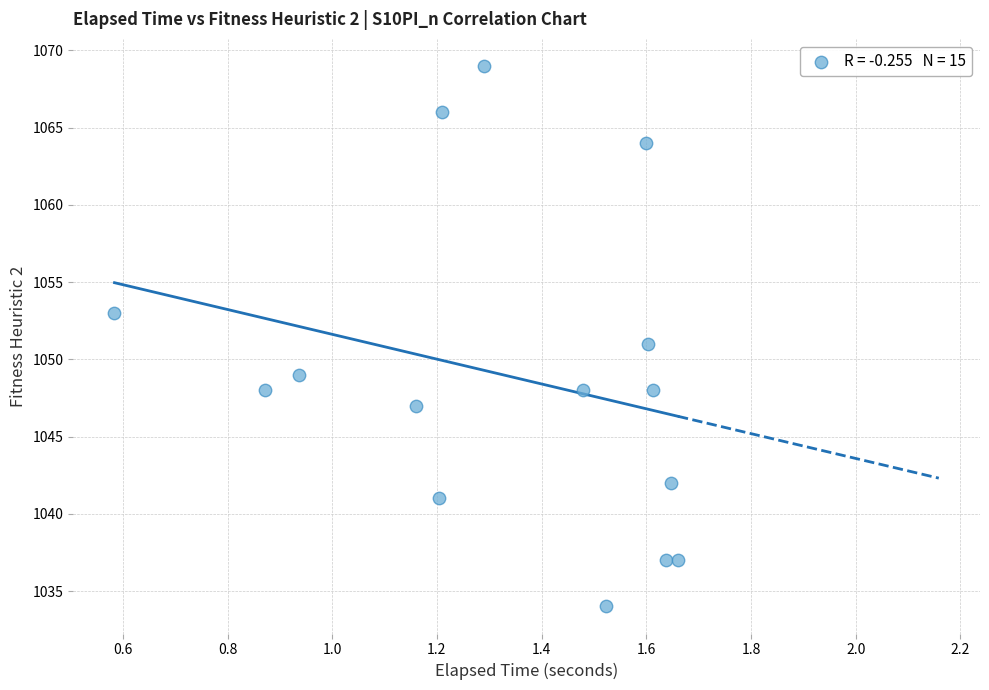

What is the range of Y values (max minus min)?

35